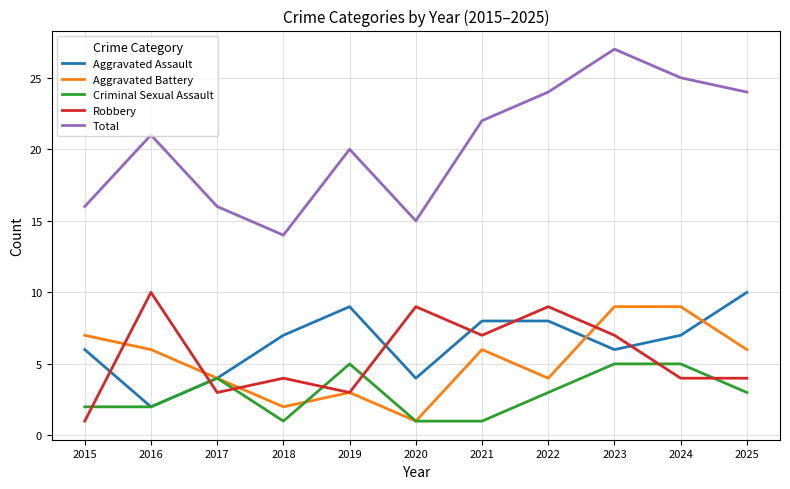

The value of Robbery at 2022 is 4. True or false?

False